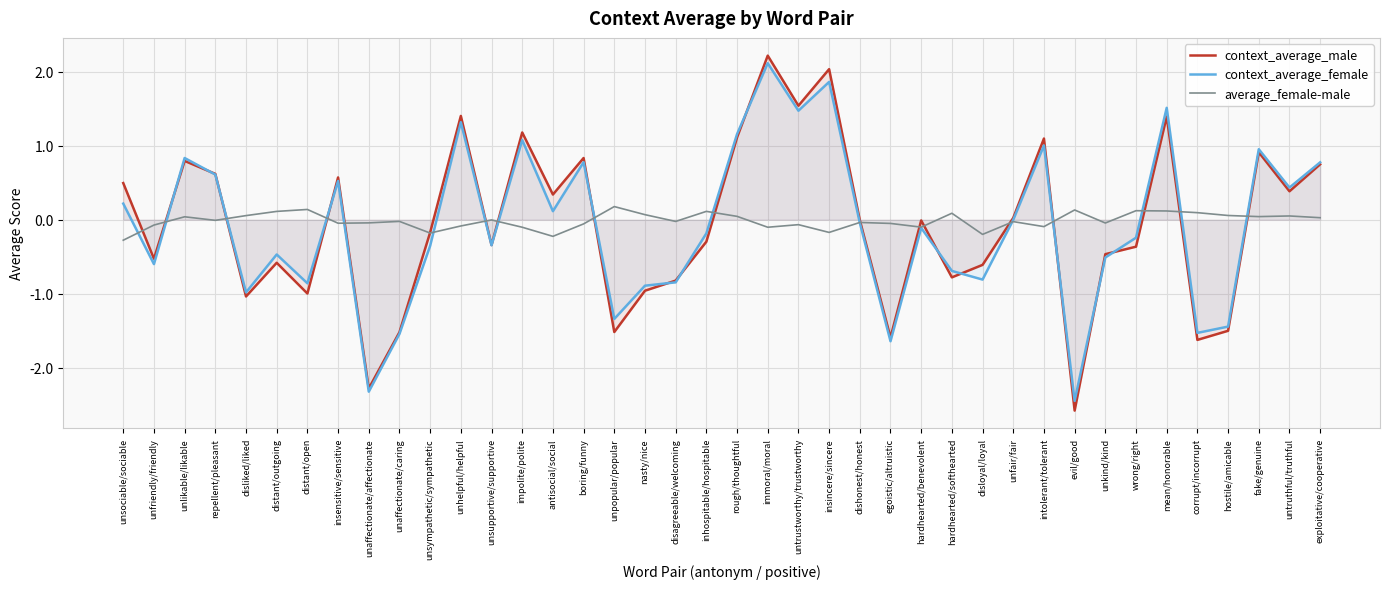

At repellent/pleasant, list the series in order from largest to smallest.

context_average_male, context_average_female, average_female-male